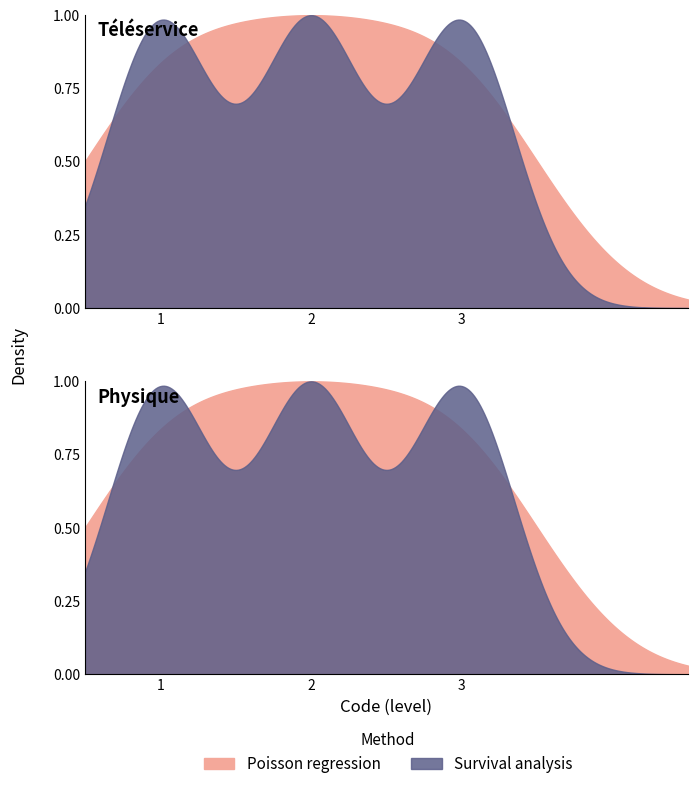

Reading left to right, transcribe all the data shown in this chart.

1	2	3